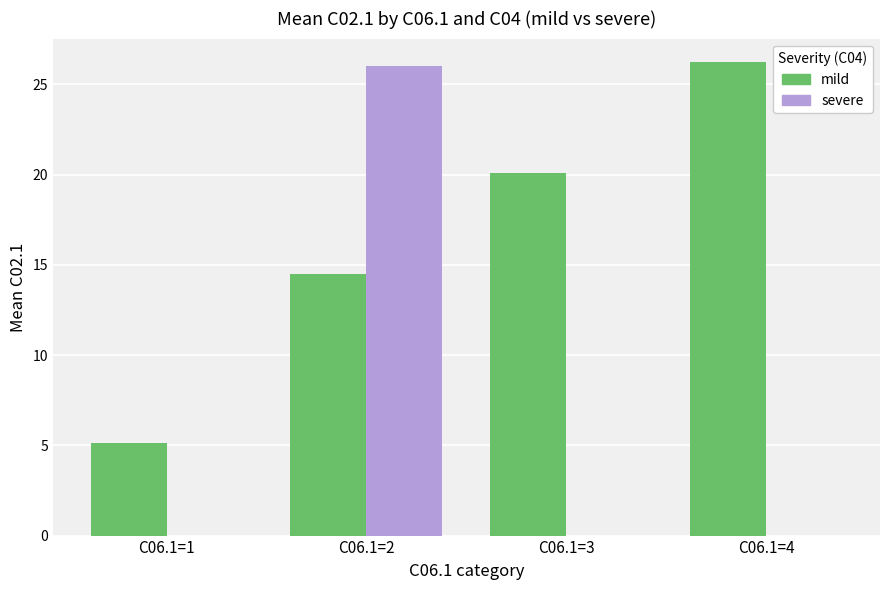

The mild series shows 7.0 at C06.1=2. True or false?

False